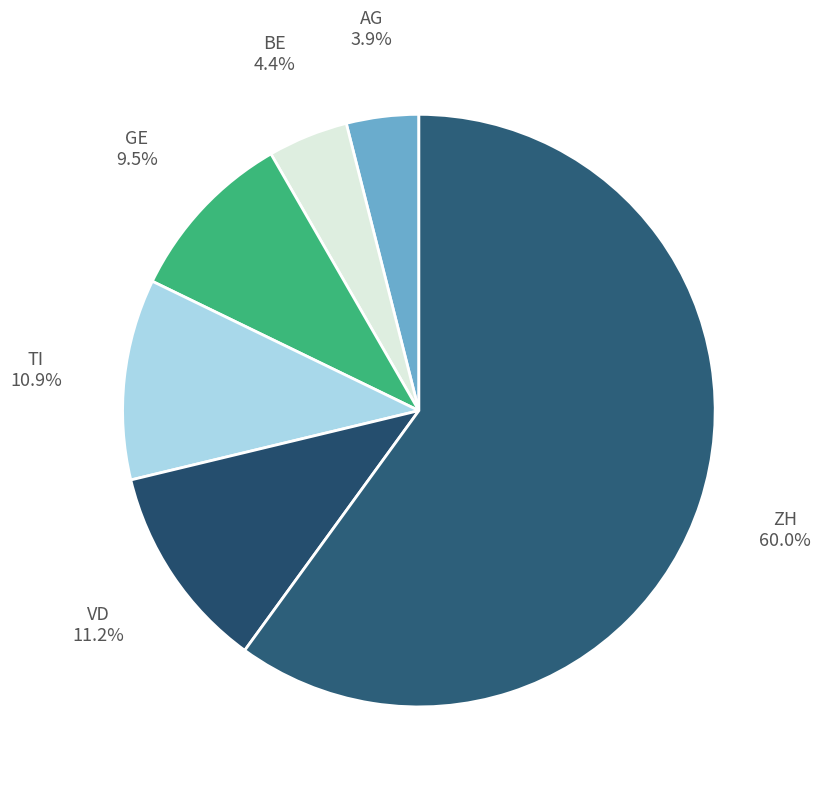

Does any single category account for the majority?

Yes